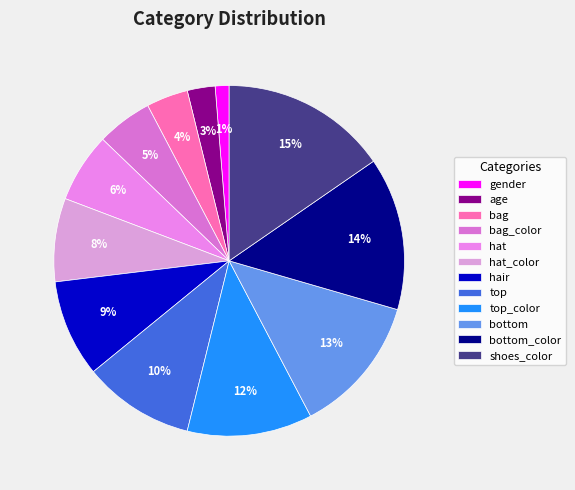

How much of the chart is everything except top_color?

88.5%